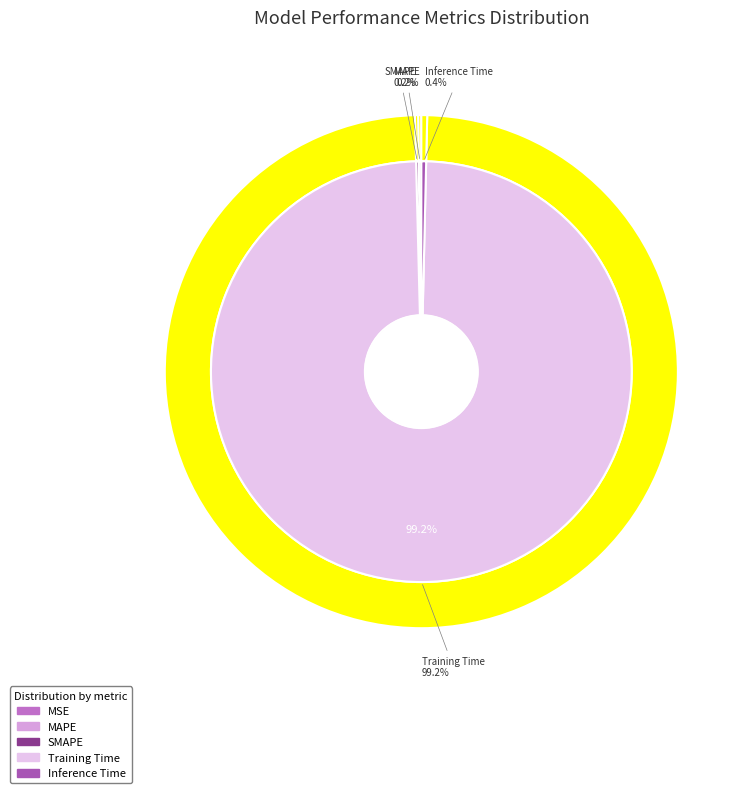

How many slices are in this pie chart?

5